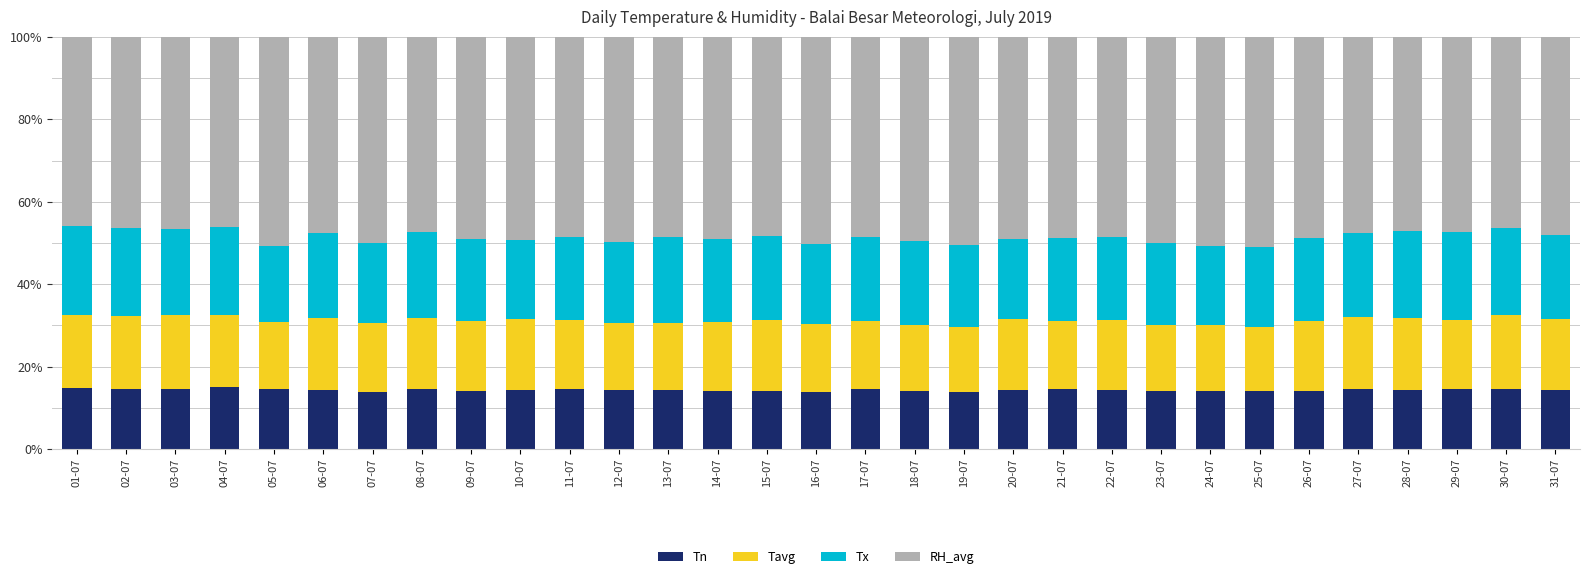

What is the total value across all series at 29-07?

100.0